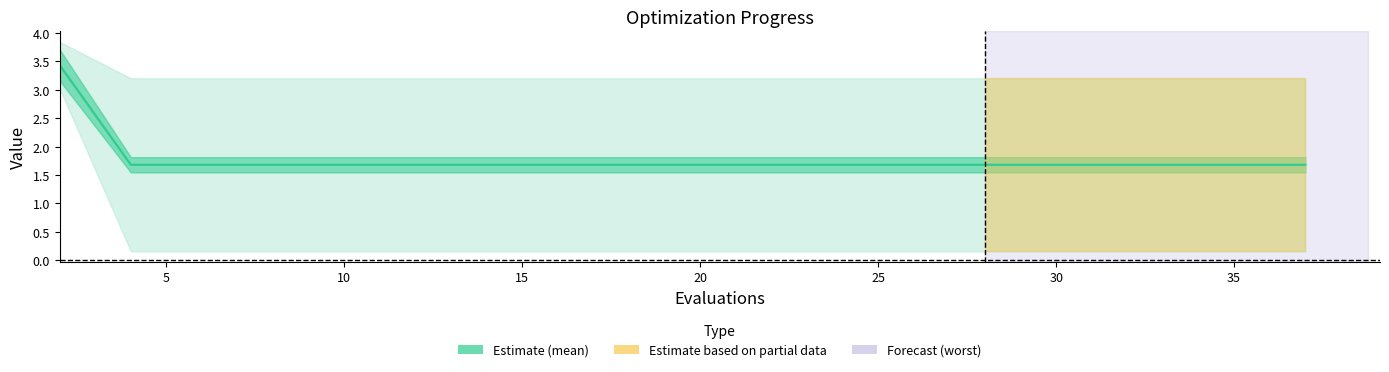

What is the label of the 10th point from the right?

10